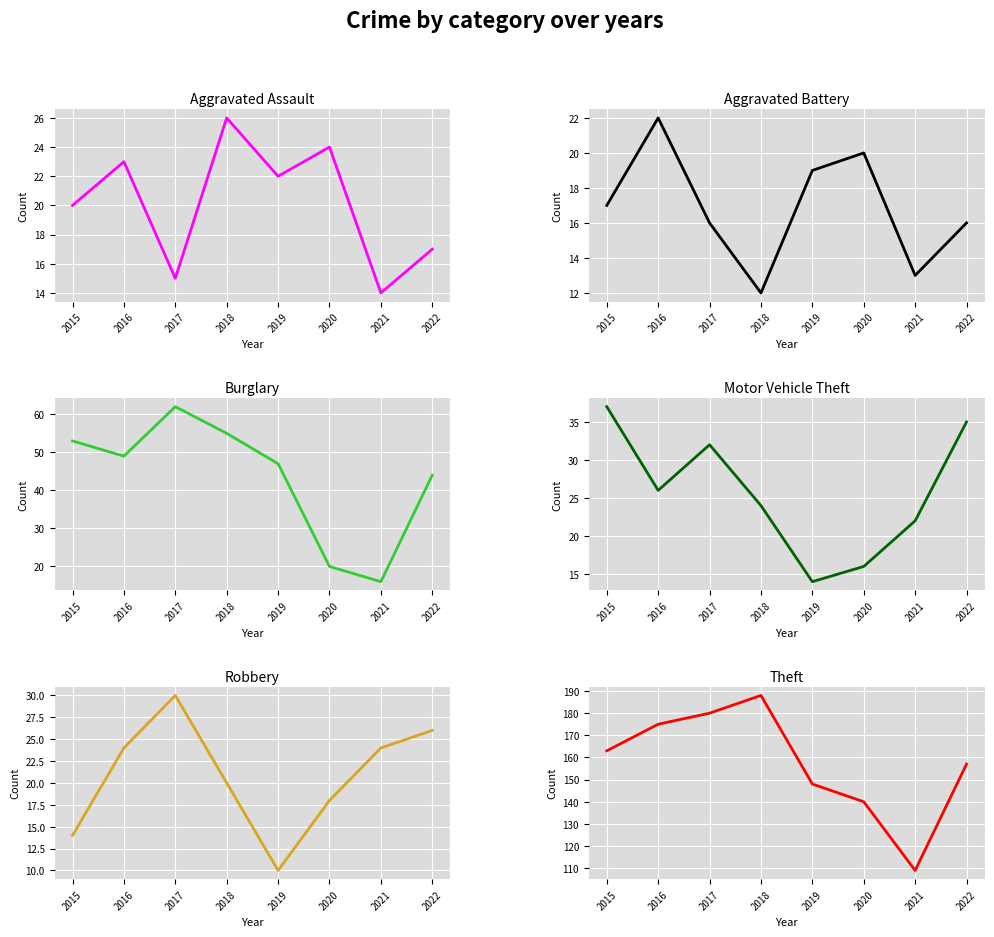

Reading right to left, list all the values displayed in this chart.

Aggravated Assault: 17	14	24	22	26	15	23	20
Aggravated Battery: 16	13	20	19	12	16	22	17
Burglary: 44	16	20	47	55	62	49	53
Motor Vehicle Theft: 35	22	16	14	24	32	26	37
Robbery: 26	24	18	10	20	30	24	14
Theft: 157	109	140	148	188	180	175	163